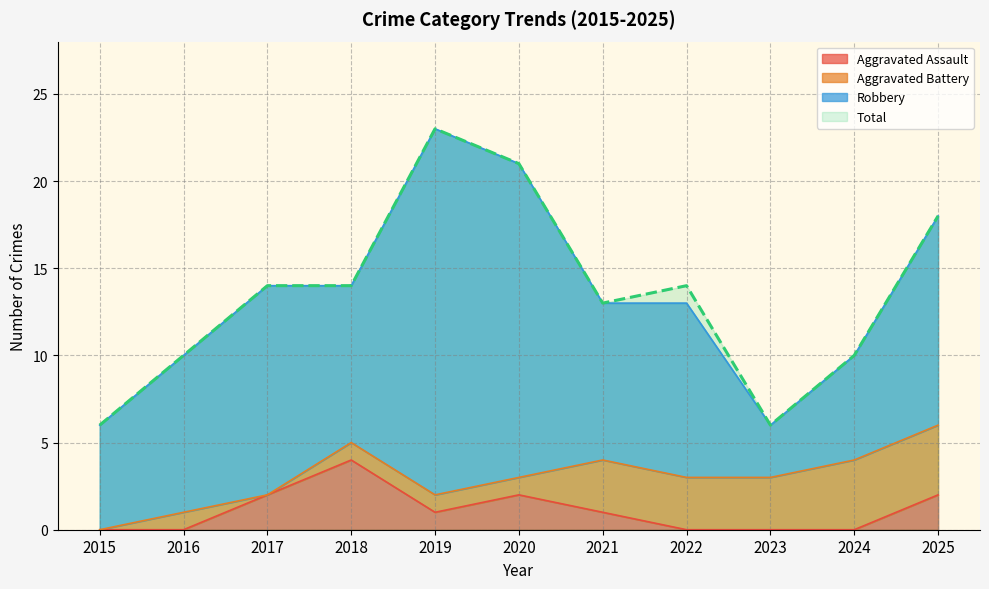

Which label corresponds to the largest value in the chart?

2019